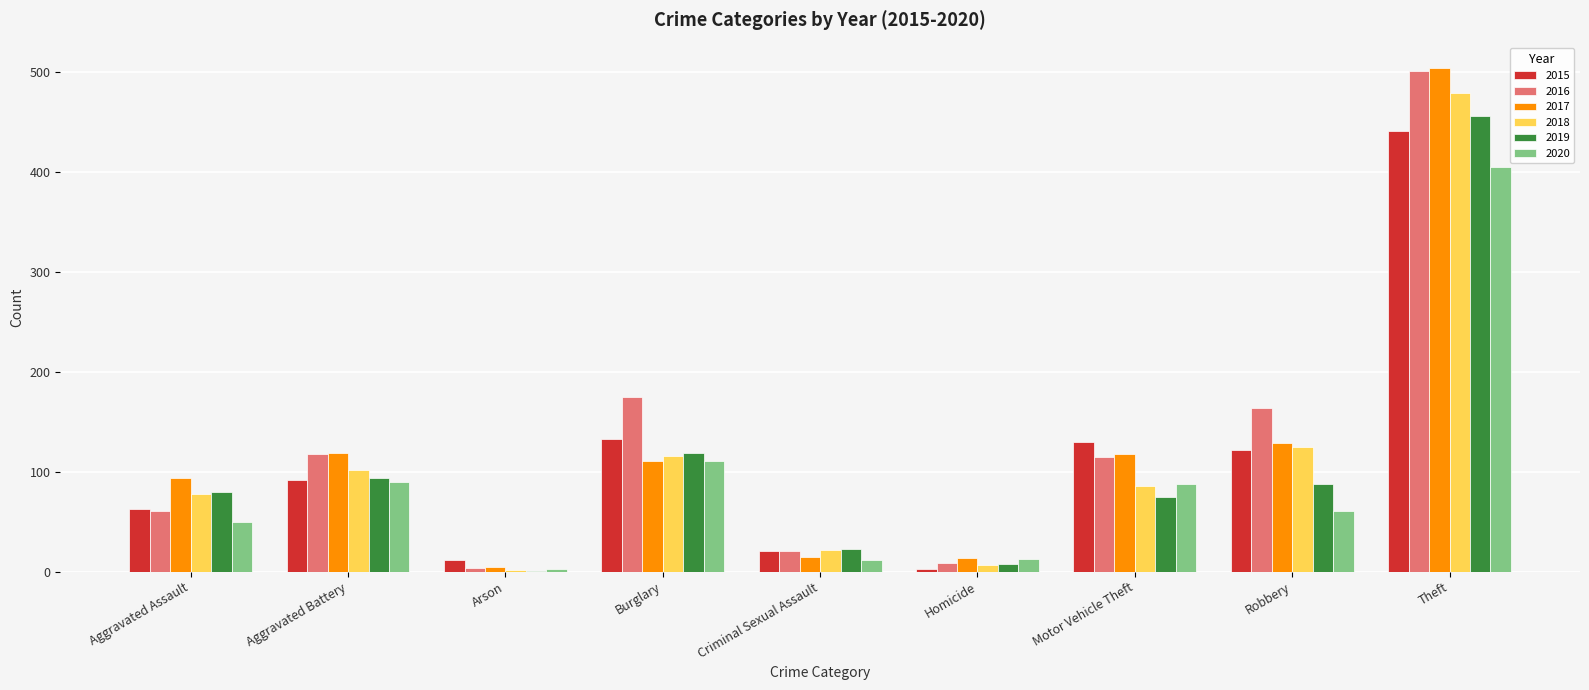

Between Criminal Sexual Assault and Homicide, which series saw the biggest shift?

2015